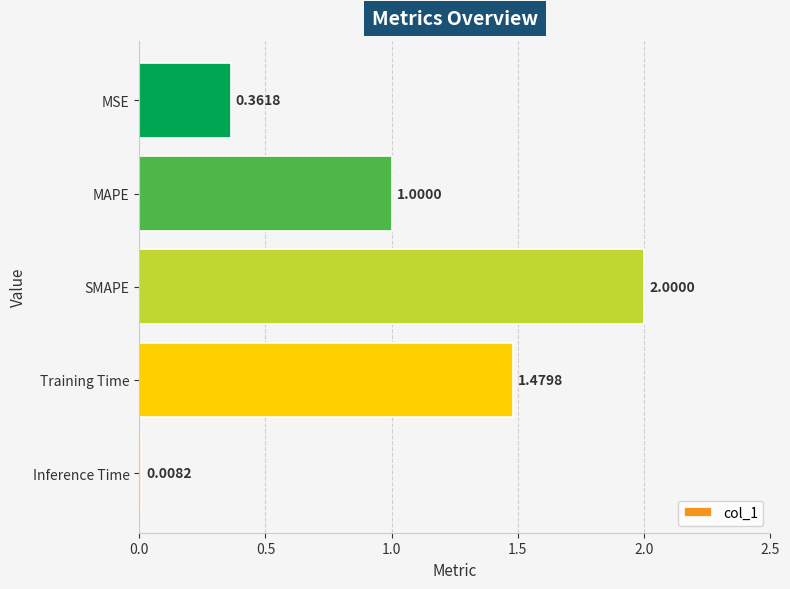

List the labels in order of value, largest first.

SMAPE, Training Time, MAPE, MSE, Inference Time